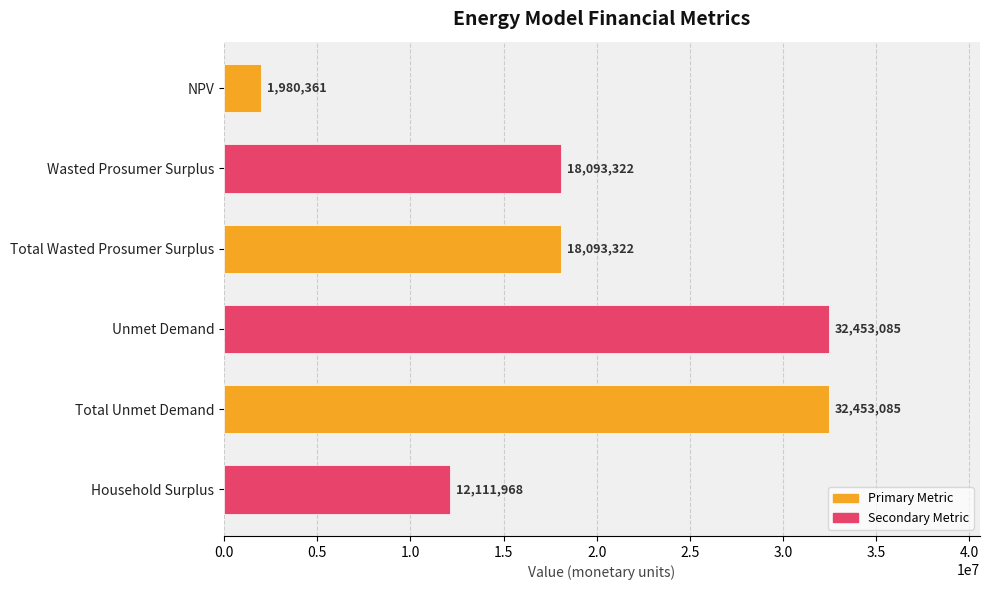

What is the greatest value displayed?

32453085.2